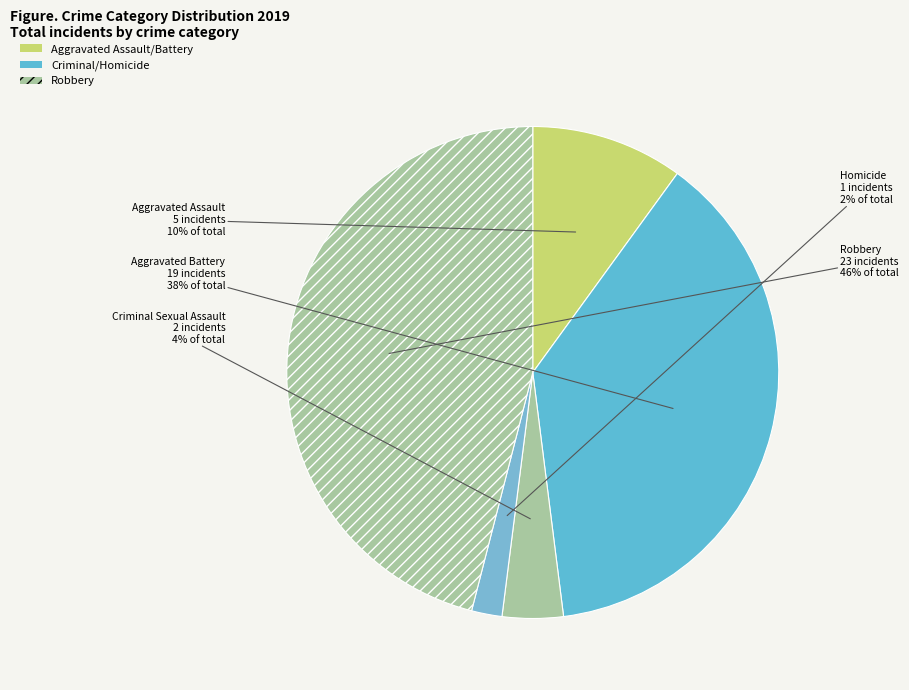

How many slices are in this pie chart?

5